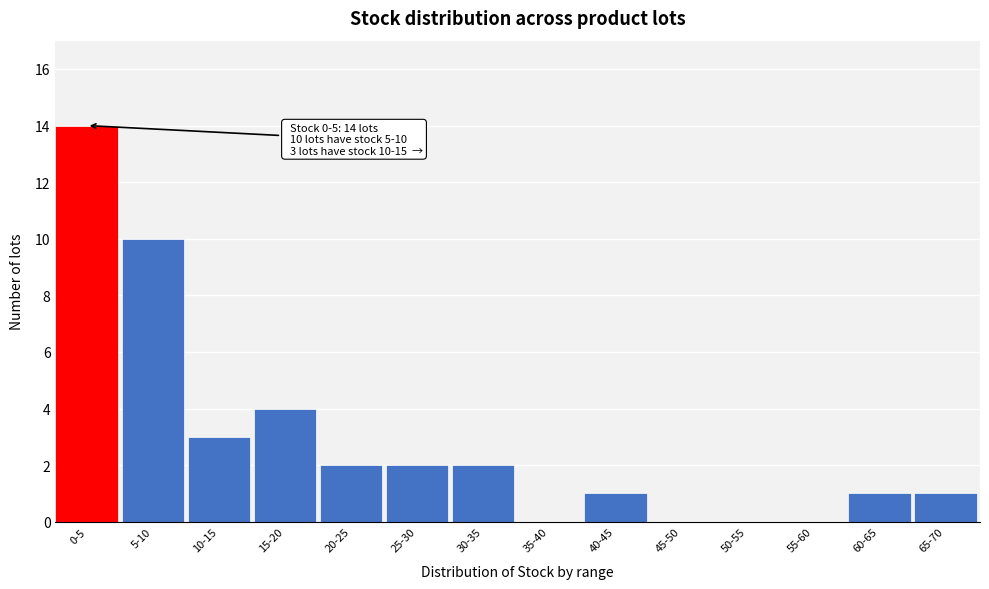

Reading right to left, transcribe all the data shown in this chart.

65-70=1	60-65=1	55-60=0	50-55=0	45-50=0	40-45=1	35-40=0	30-35=2	25-30=2	20-25=2	15-20=4	10-15=3	5-10=10	0-5=14